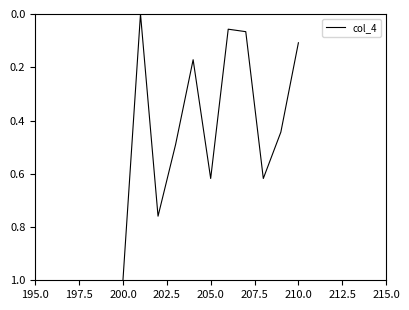

Count the number of data series in this chart.

1